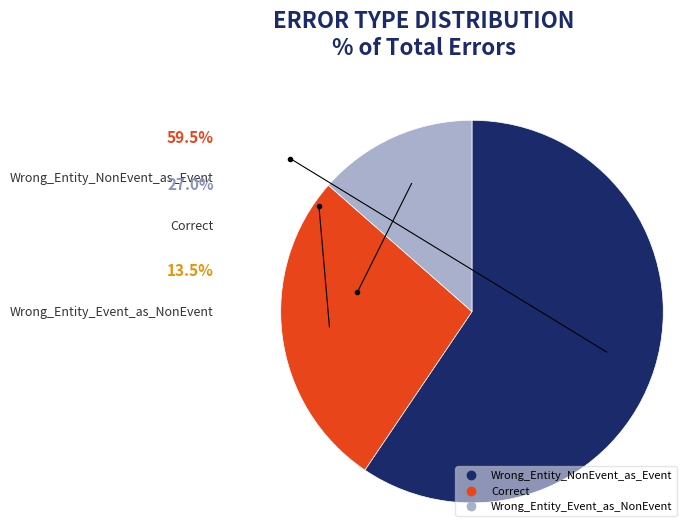

True or false: Wrong_Entity_Event_as_NonEvent accounts for 14% of the total.

True